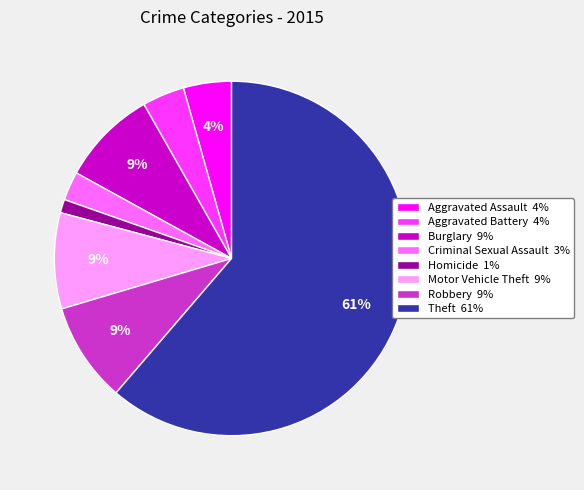

Count the number of slices in the pie.

8